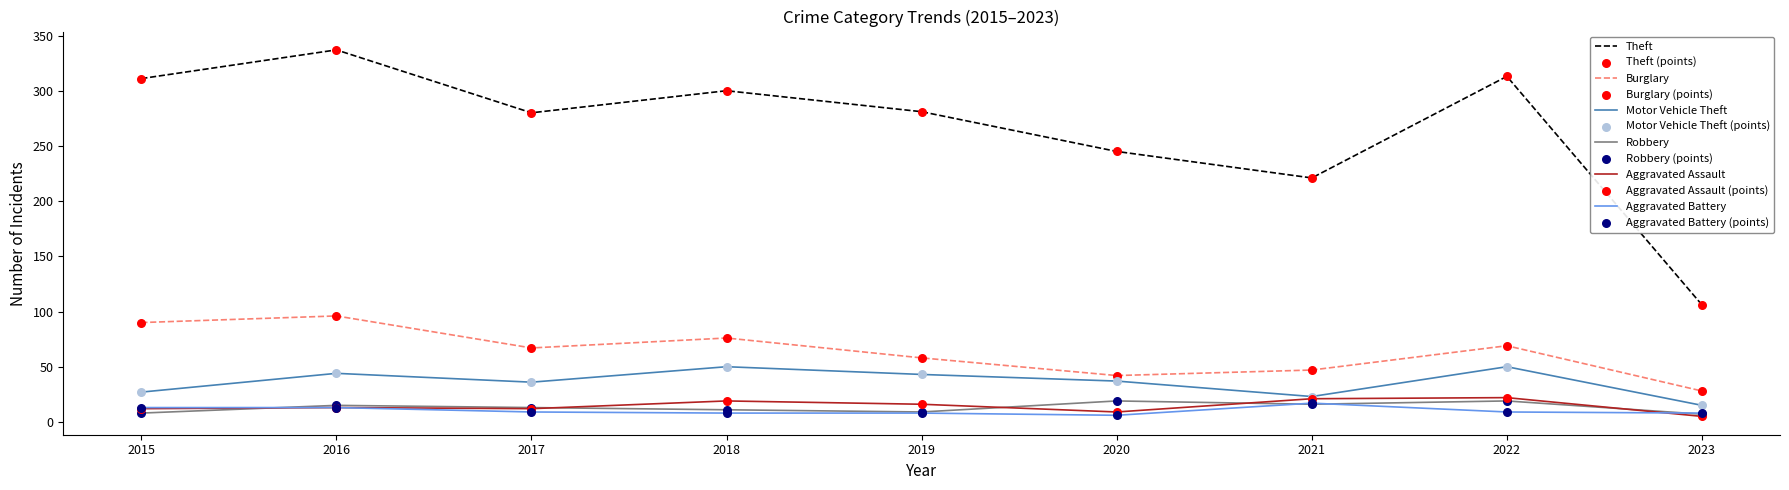

At which category is the sum across all series the highest?

2016